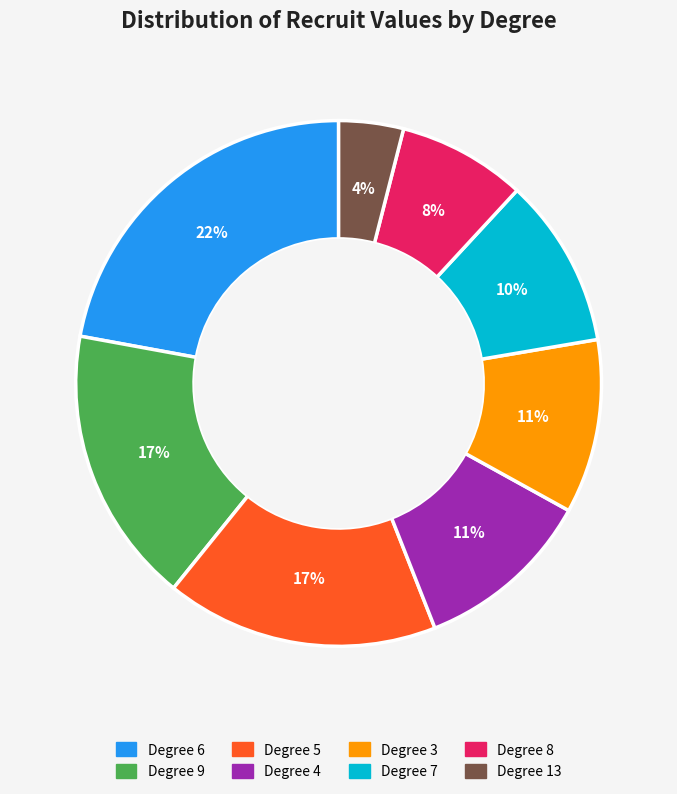

To the nearest percent, what is the average slice percentage?

12%